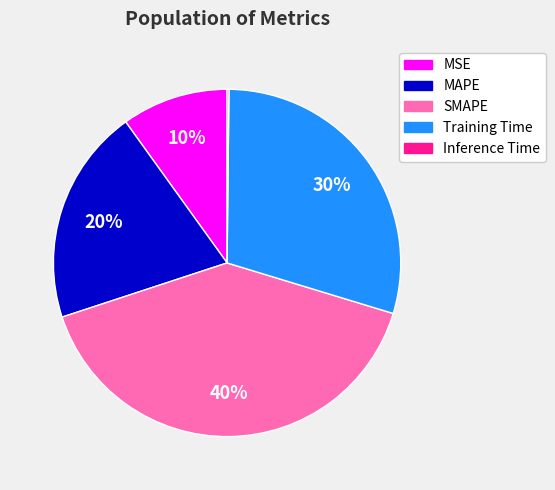

To the nearest percent, what is the average slice percentage?

20%